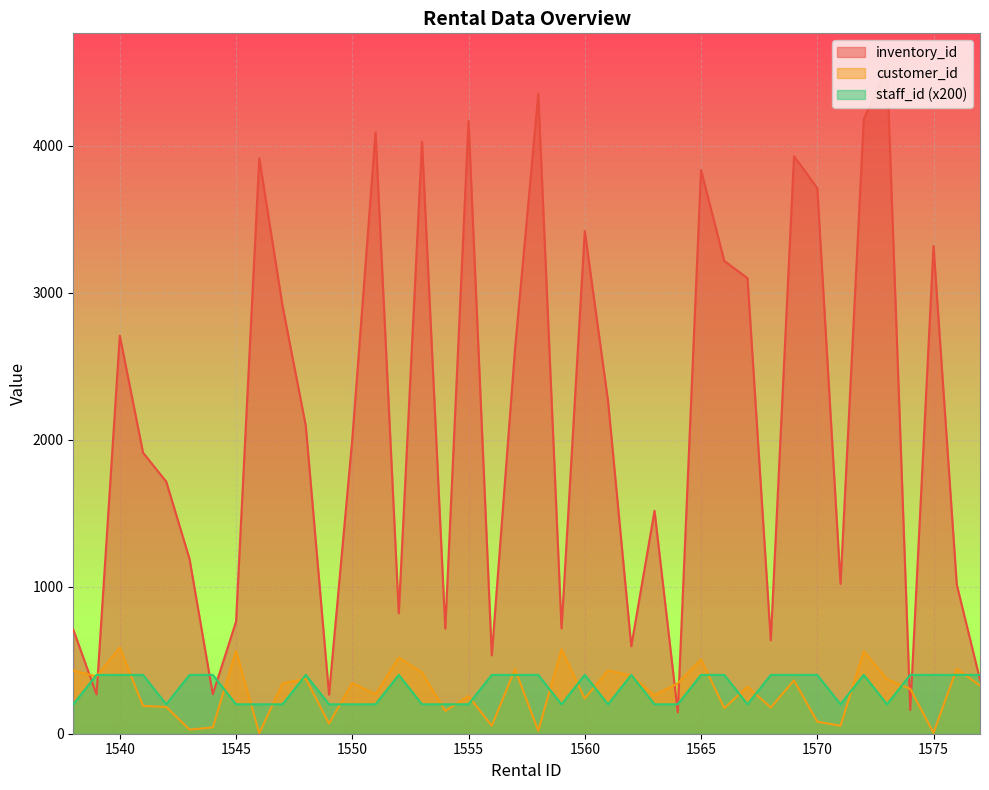

List the series in order of their peak value, lowest first.

staff_id (x200), customer_id, inventory_id